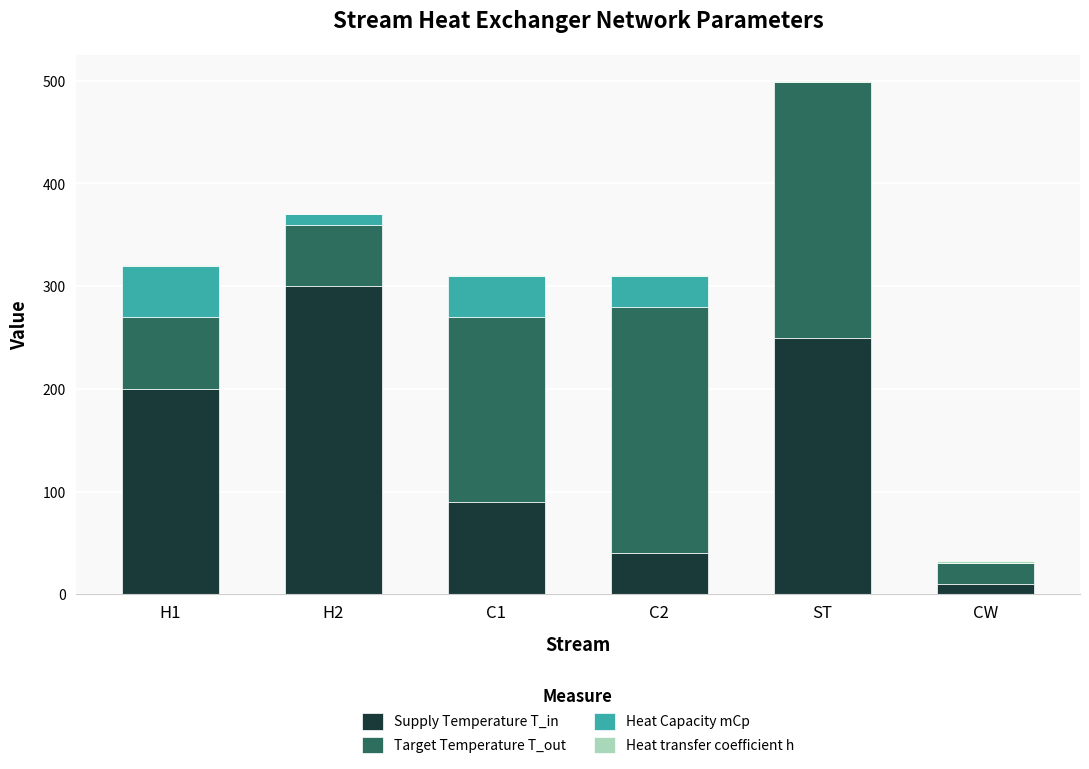

At which category is the sum across all series the highest?

ST